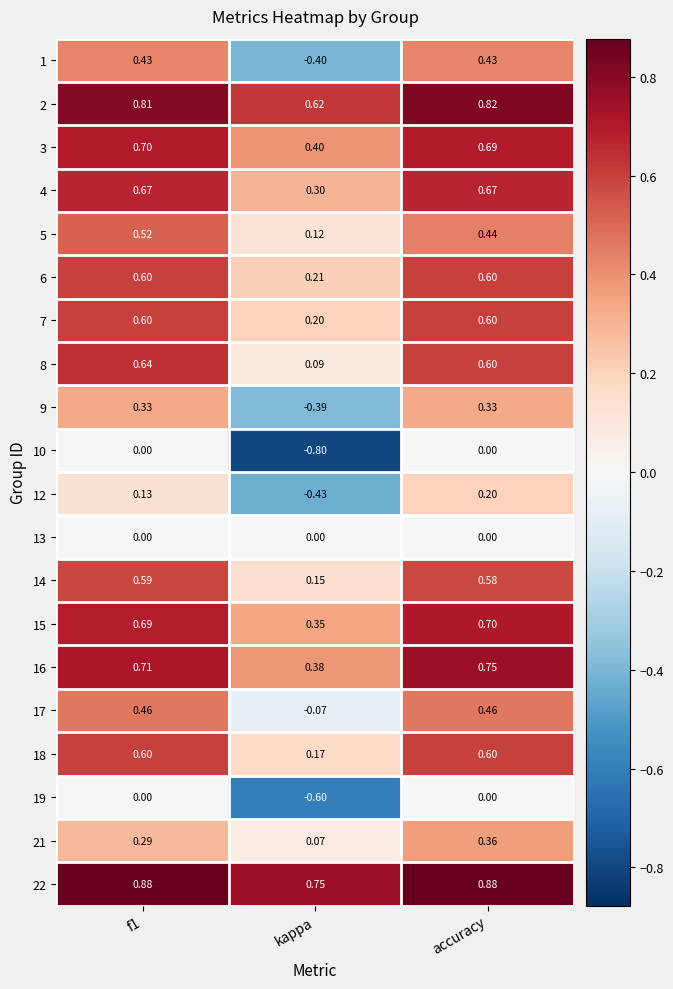

At which label is 5 closest to 0?

kappa